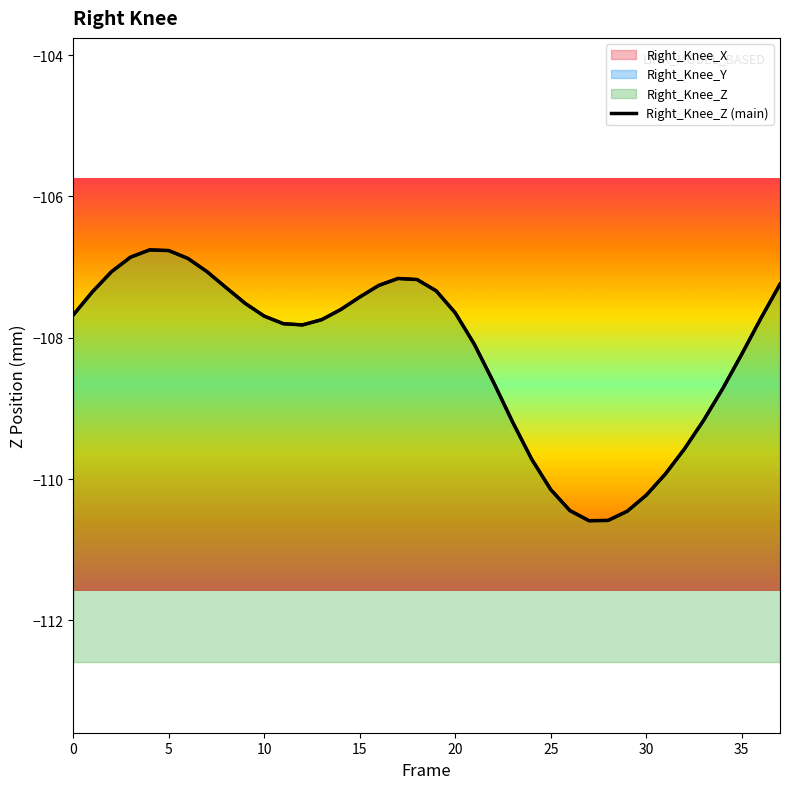

Rank the series at 20 from lowest to highest value.

Right_Knee_Z, Right_Knee_X, Right_Knee_Y